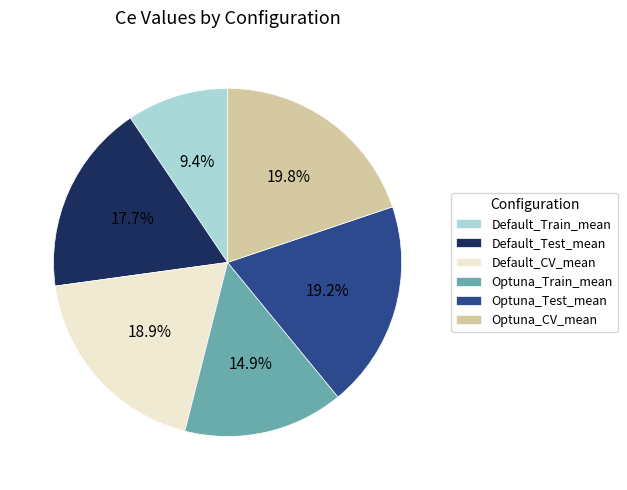

To the nearest percent, what portion does Optuna_Train_mean represent?

15%